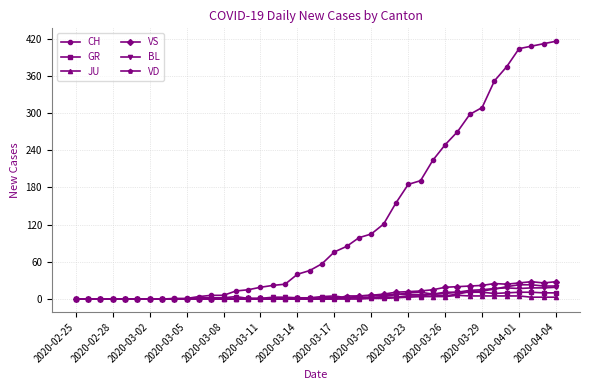

At how many categories does at least one series exceed 383?

4